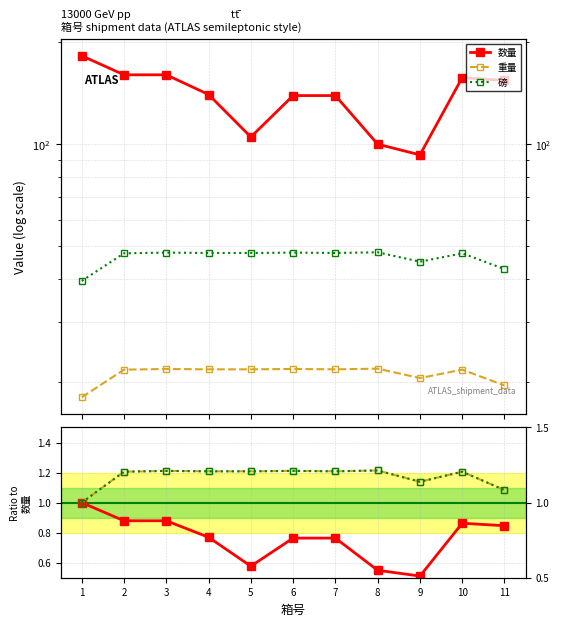

True or false: 磅 has a value of 0.7 at 7.

False